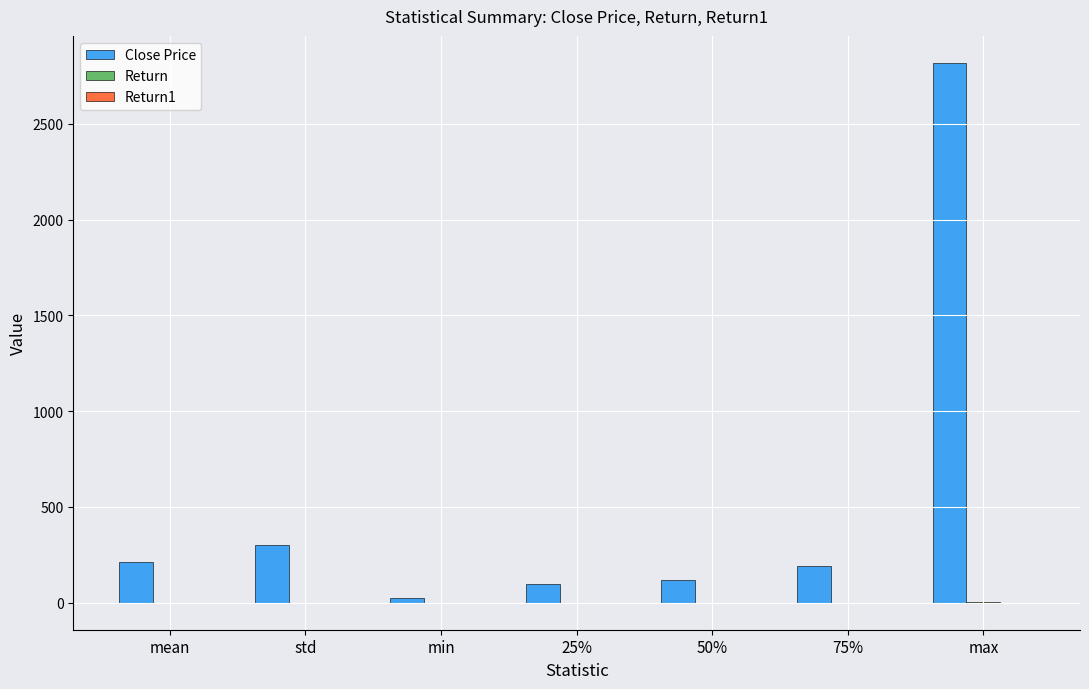

Which series has the largest range (max minus min)?

Close Price